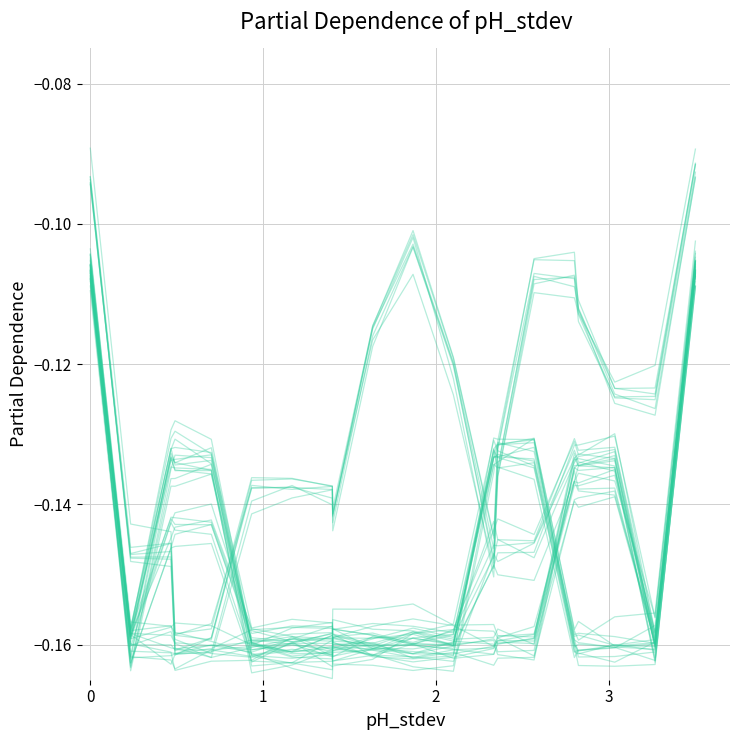

What is the average value?

-0.1